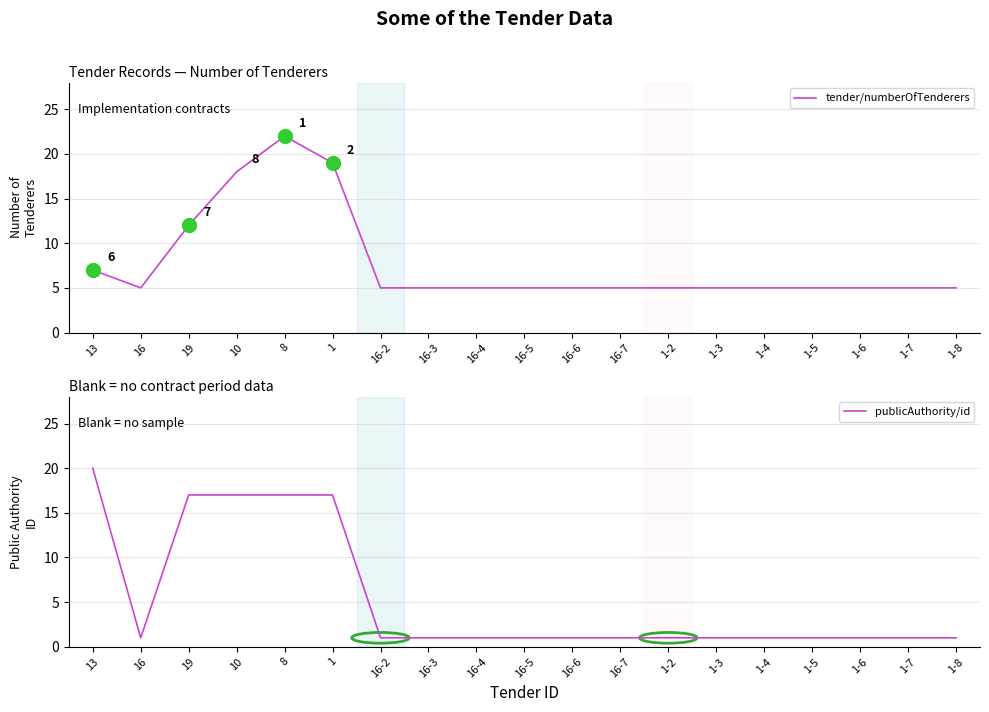

Which series has the largest range (max minus min)?

publicAuthority/id